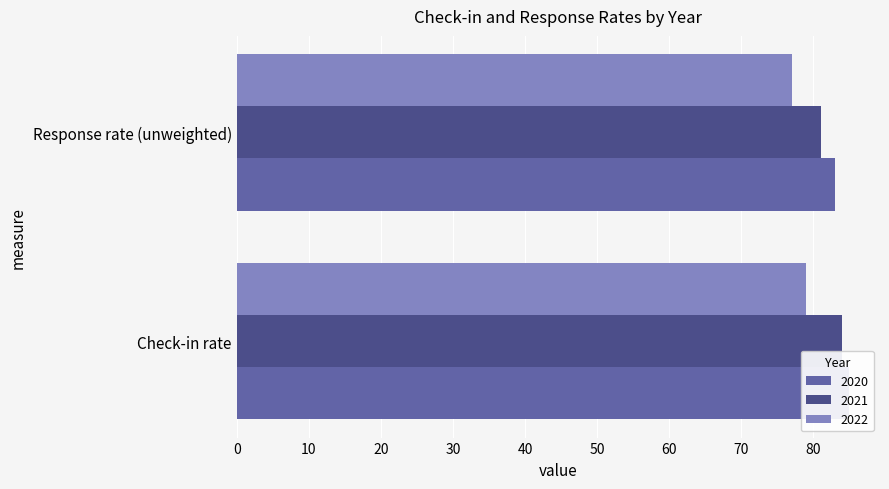

What is the spread (max minus min) of values at Check-in rate?

6